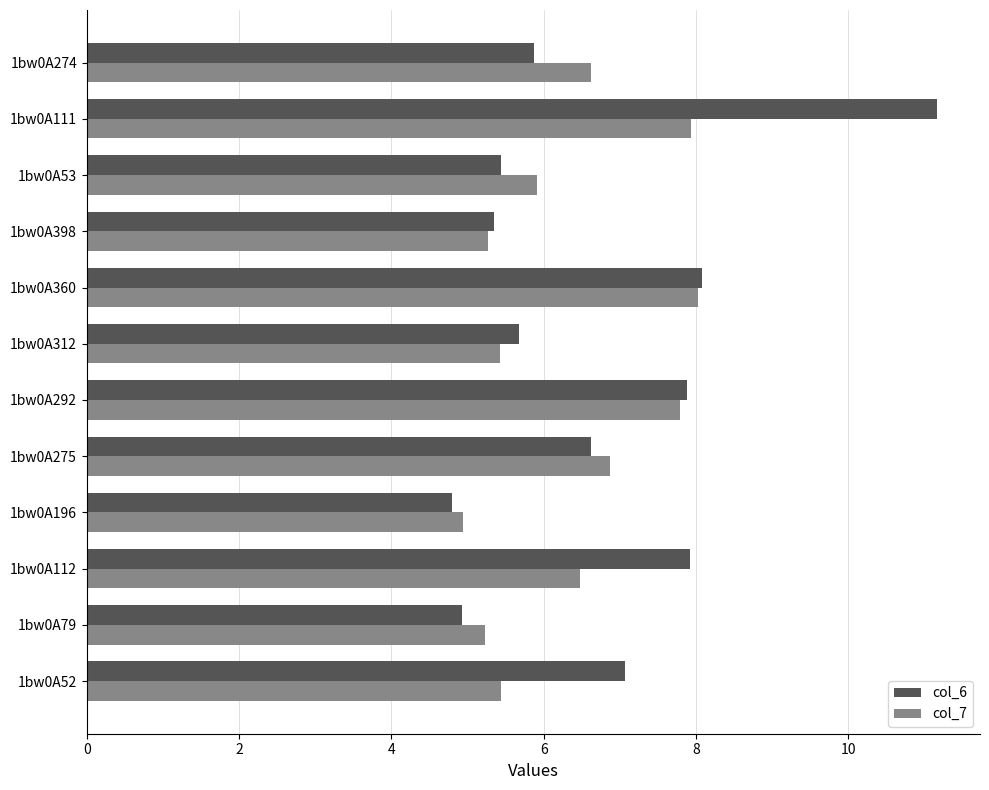

How many values in the col_6 series are below 6?

6